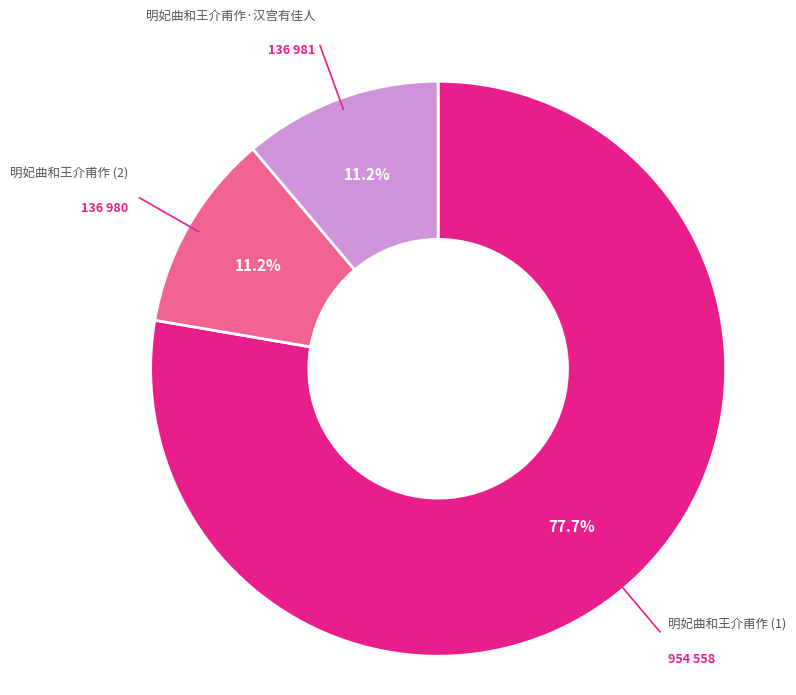

Is there any slice that represents more than half of the pie?

Yes